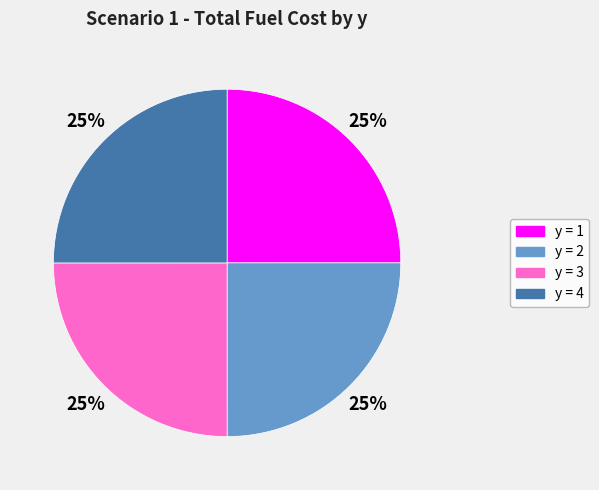

To the nearest percent, what portion does y = 4 represent?

25%